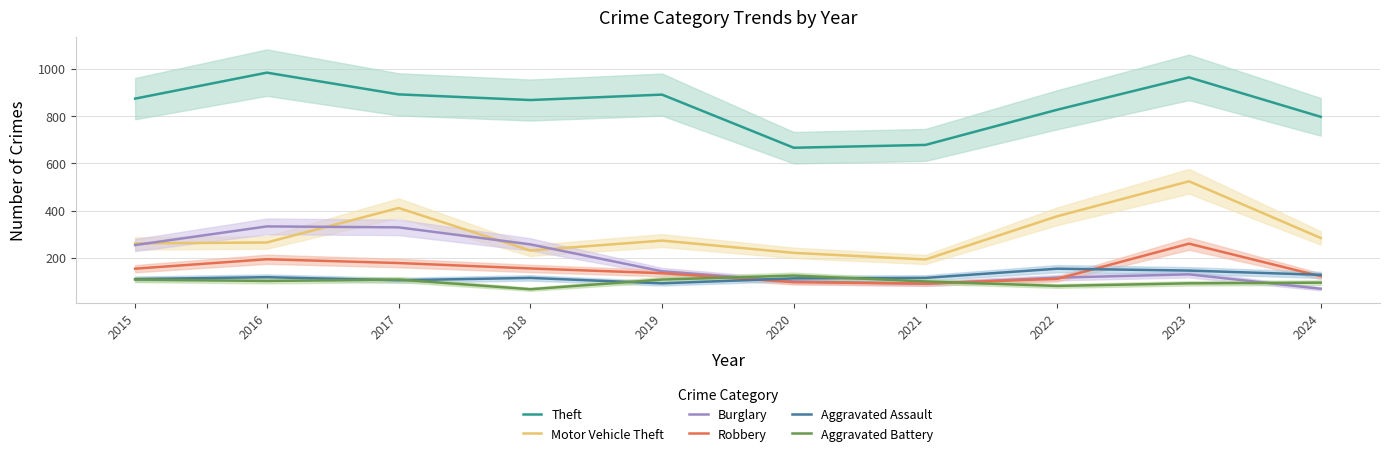

Read the Robbery value at 2021.

91